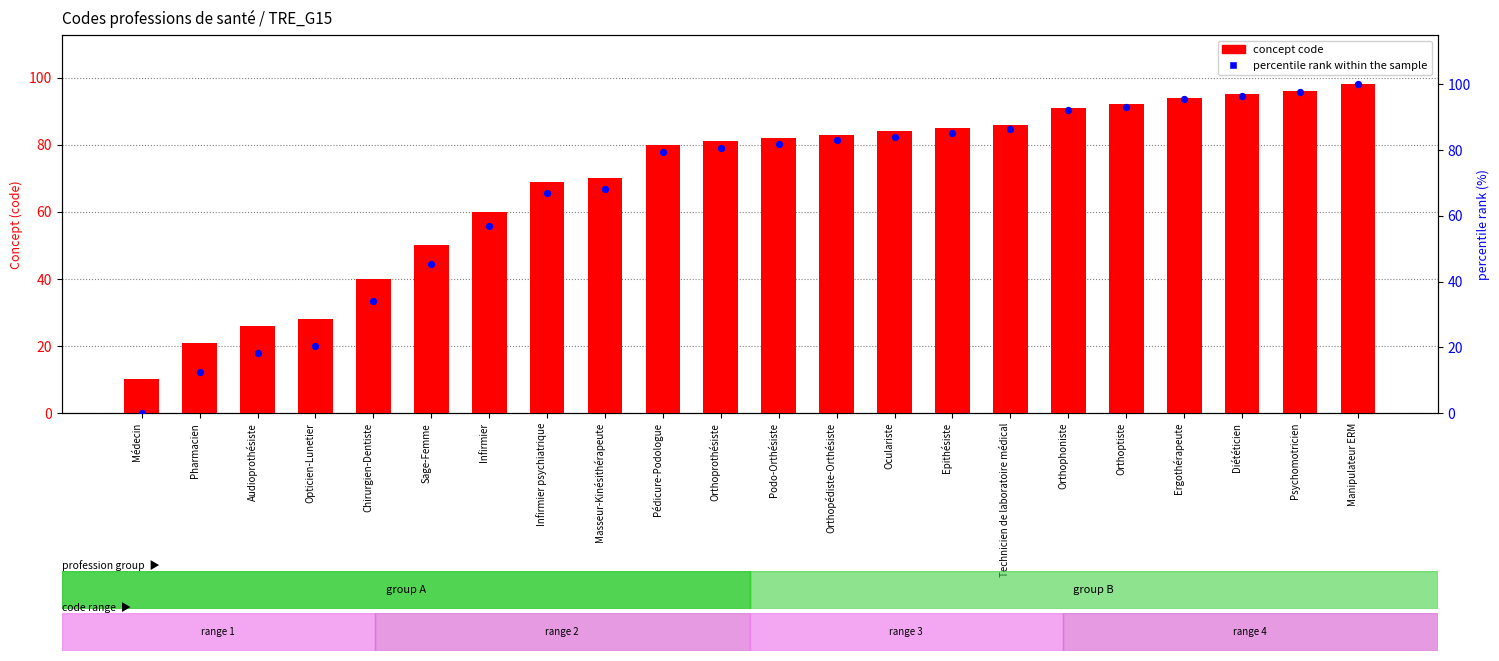

Which series has the largest total across all categories?

concept code